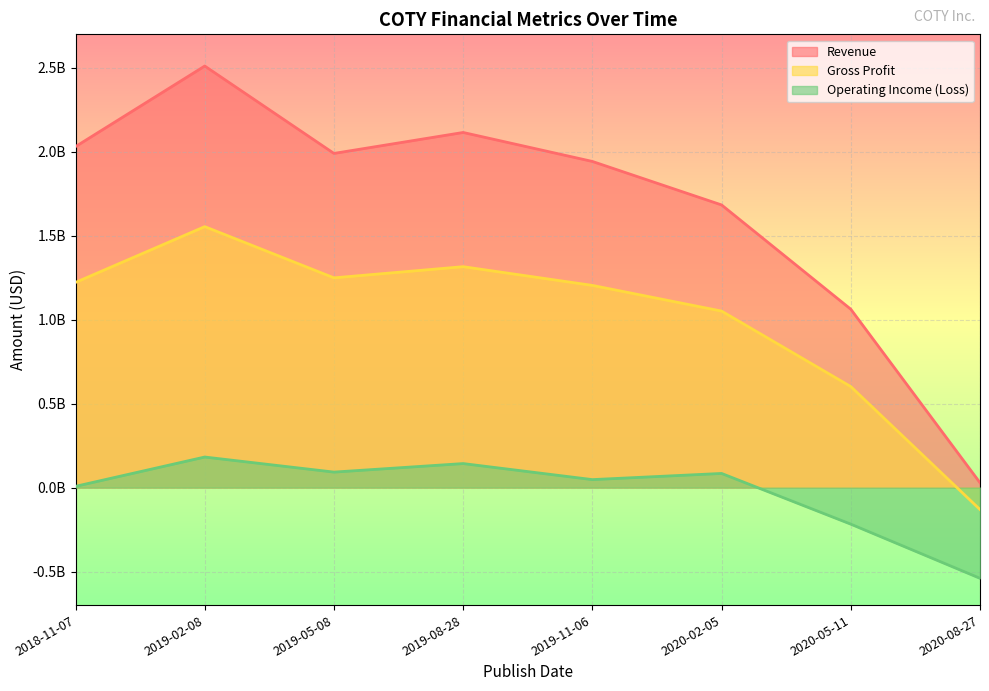

At which label is Revenue closest to 1270000000?

2020-05-11